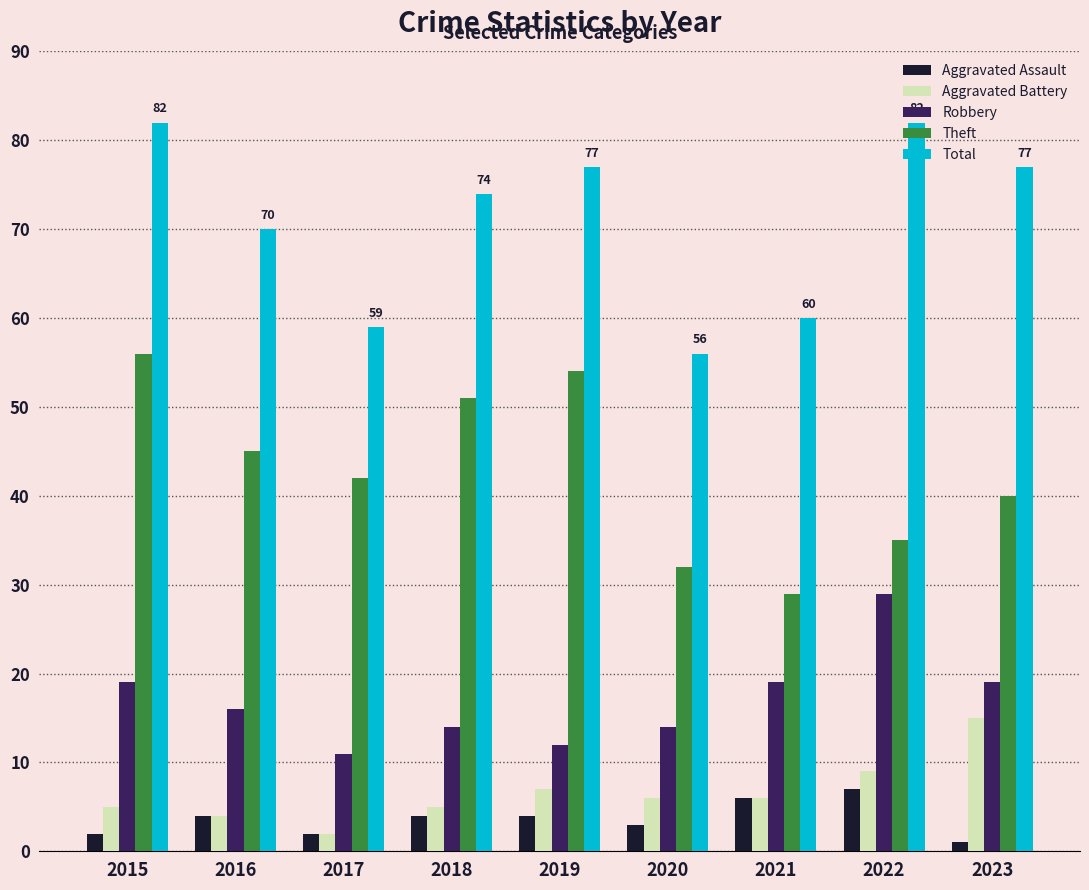

What is the sum of all Theft values?

384